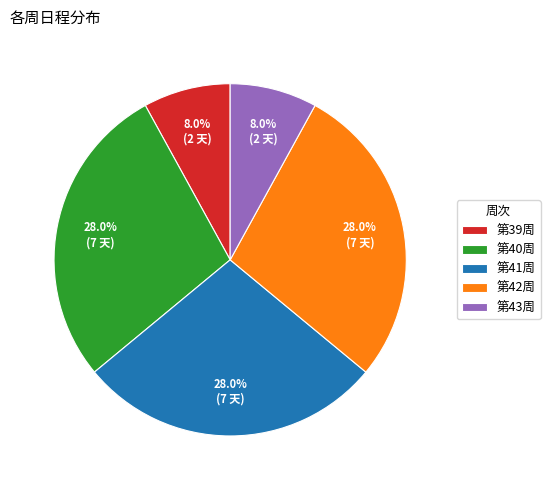

To the nearest percent, what is the average slice percentage?

20%